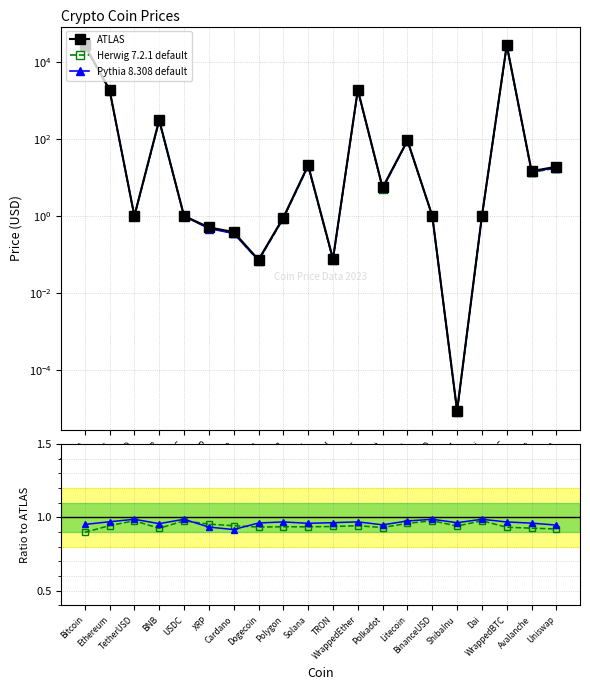

How many intersections are there between Herwig 7.2.1 default and Pythia 8.308 default?

2